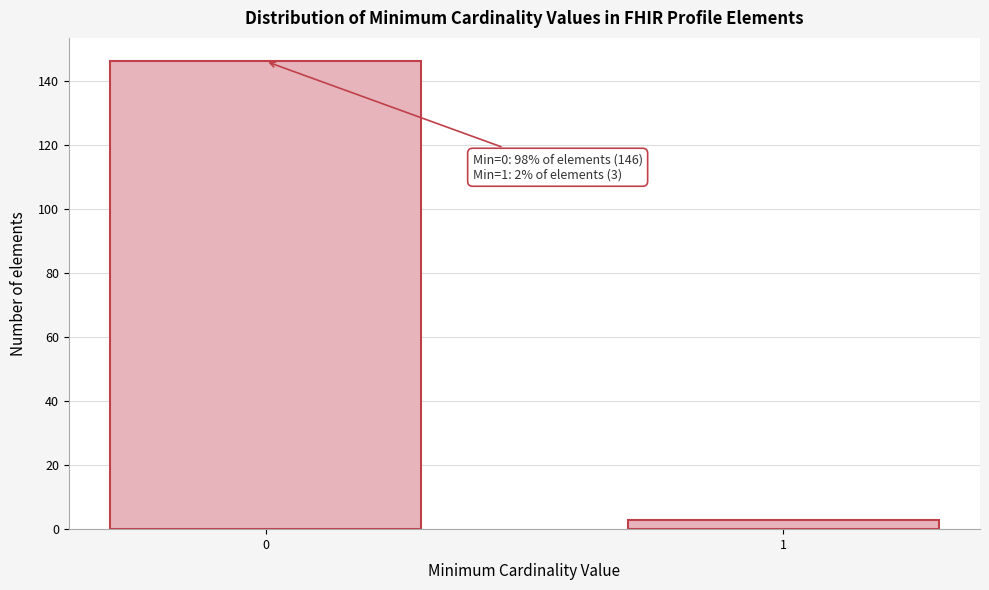

Reading right to left, what are all the values shown in this chart?

1=3	0=146